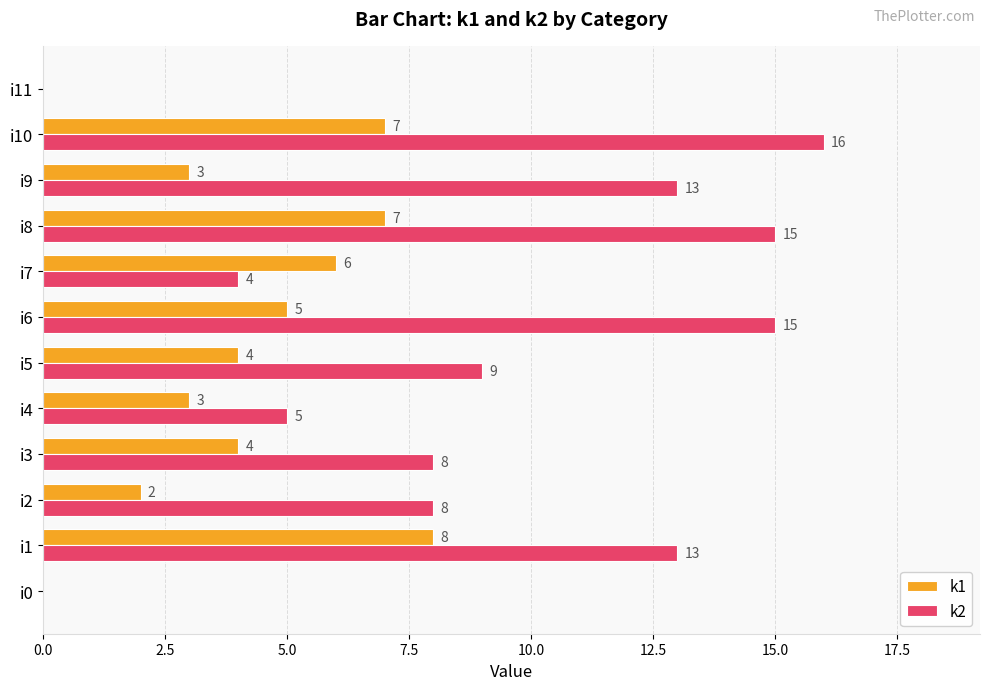

What is the sum of all k2 values?

106